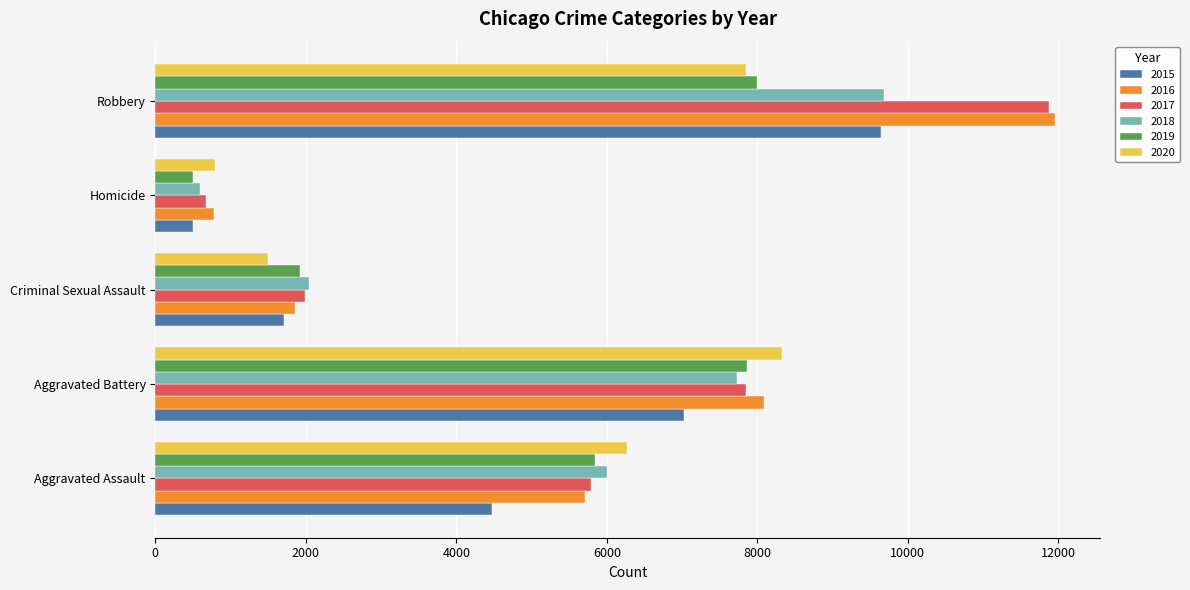

How many categories are shown in the chart?

5